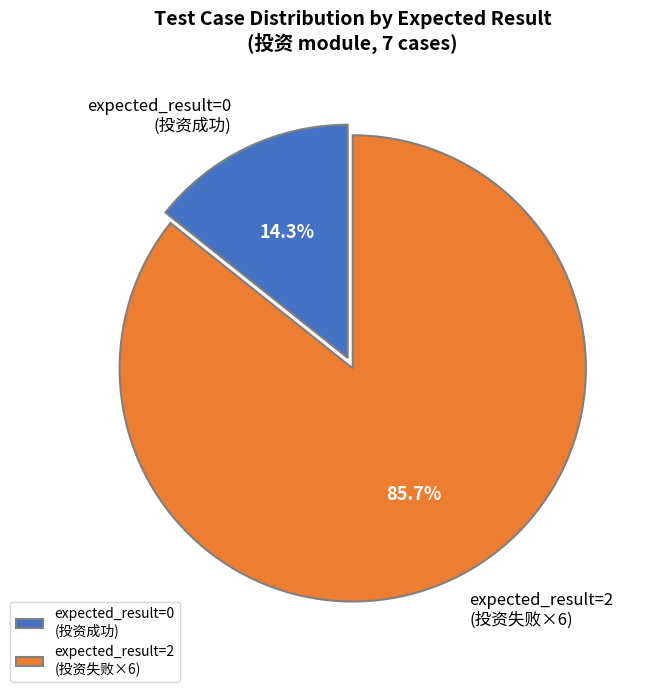

What is the majority slice?

expected_result=2 (投资失败×6)